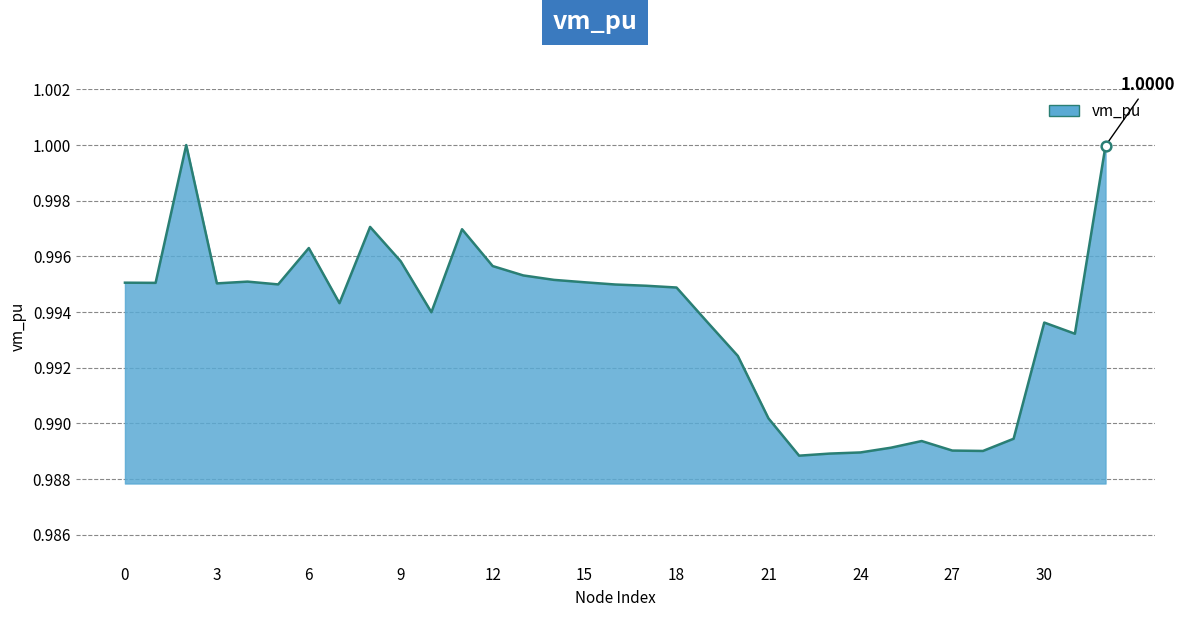

What is the smallest value displayed?

1.0